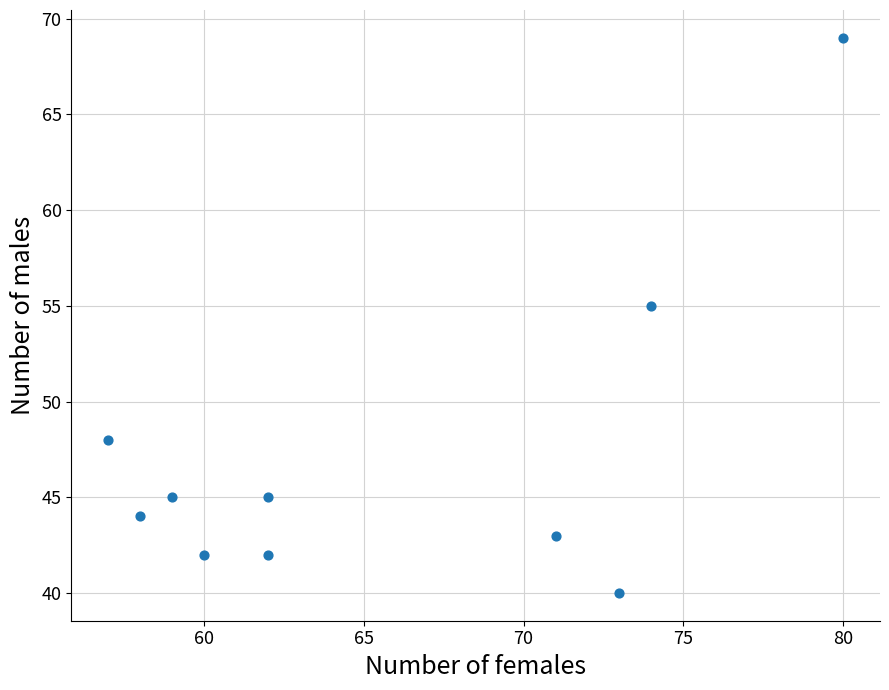

What is the average Y value?

47